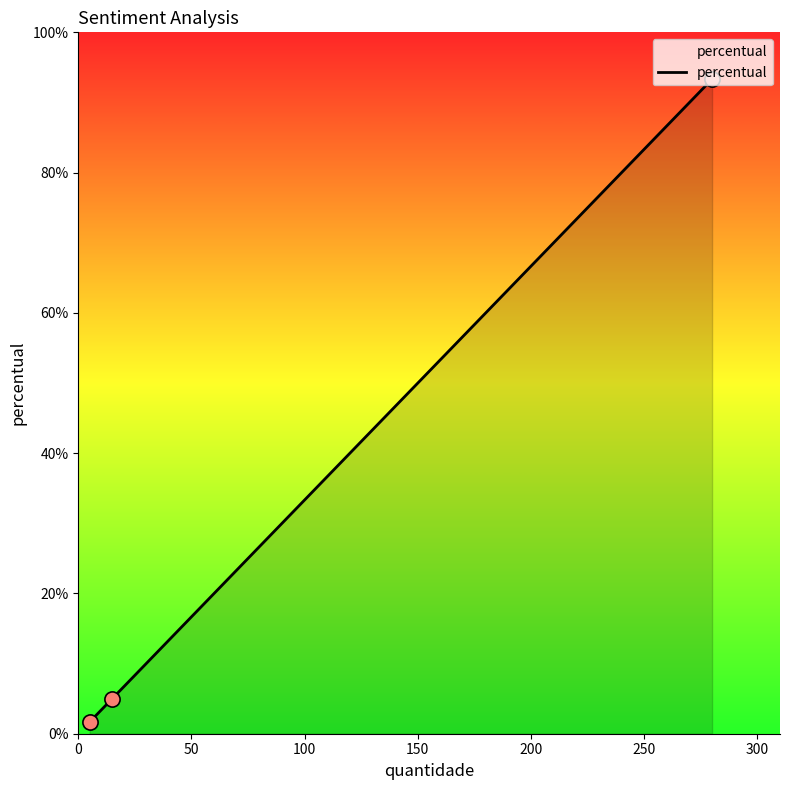

What is the greatest value displayed?

93.3